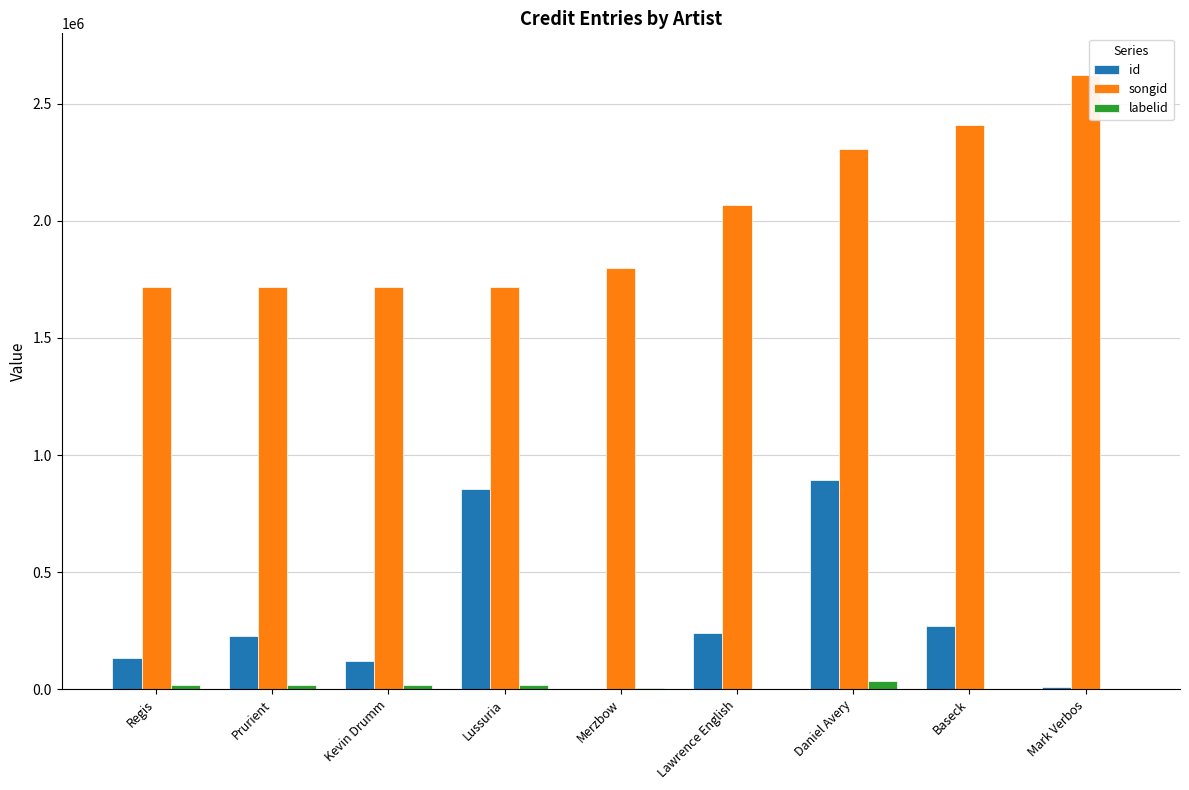

Are the bars horizontal?

No